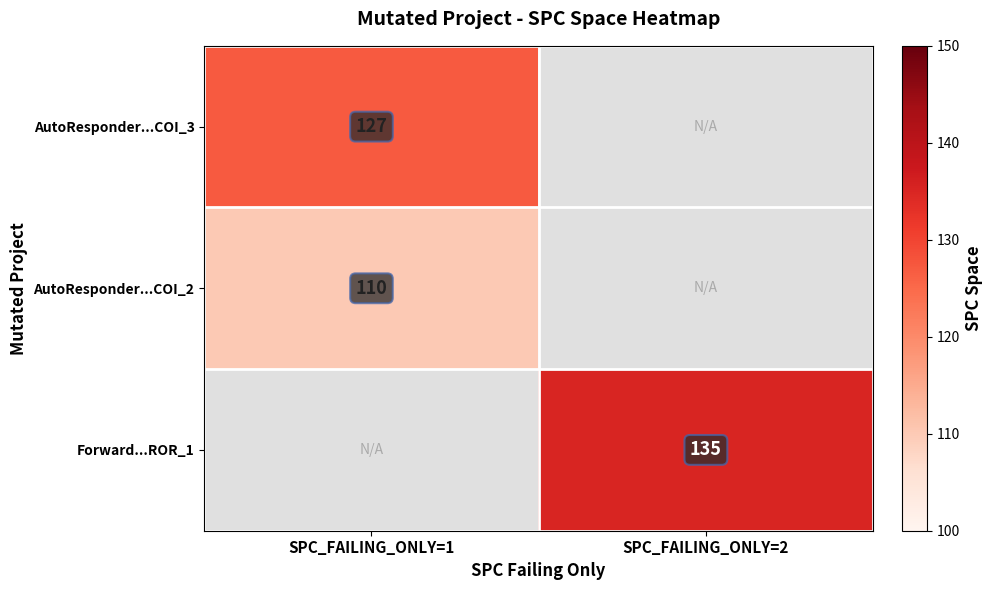

Is the value of Forward...ROR_1 at SPC_FAILING_ONLY=2 greater than the value of AutoResponder...COI_3 at SPC_FAILING_ONLY=1?

Yes